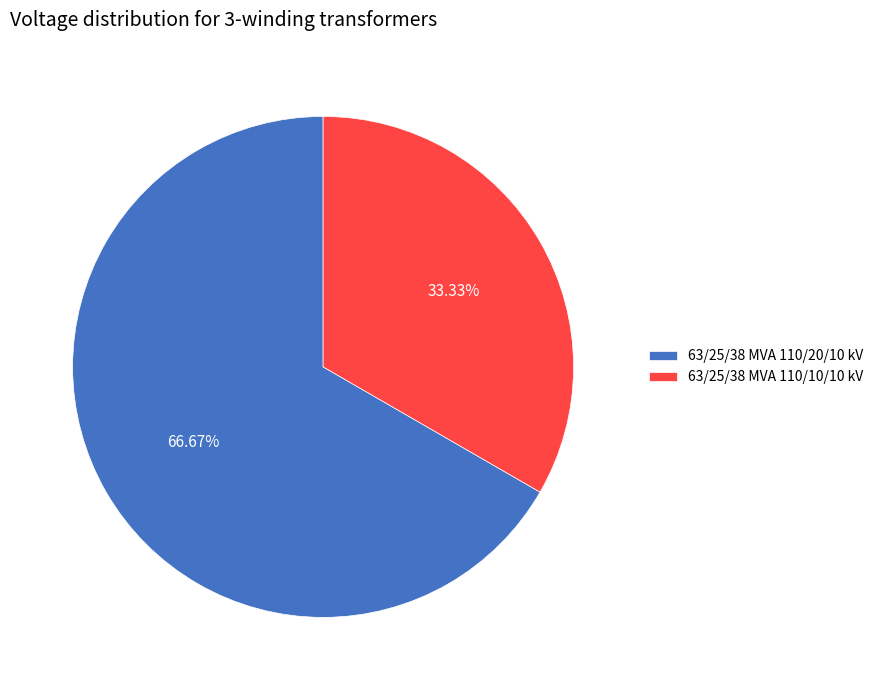

Approximately how many times larger is the value at 63/25/38 MVA 110/10/10 kV compared to 63/25/38 MVA 110/20/10 kV?

0.5